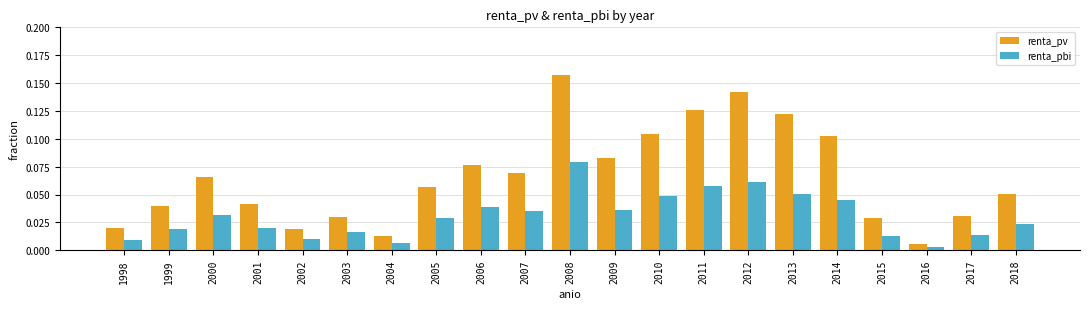

What is the sum of all renta_pv values?

1.4